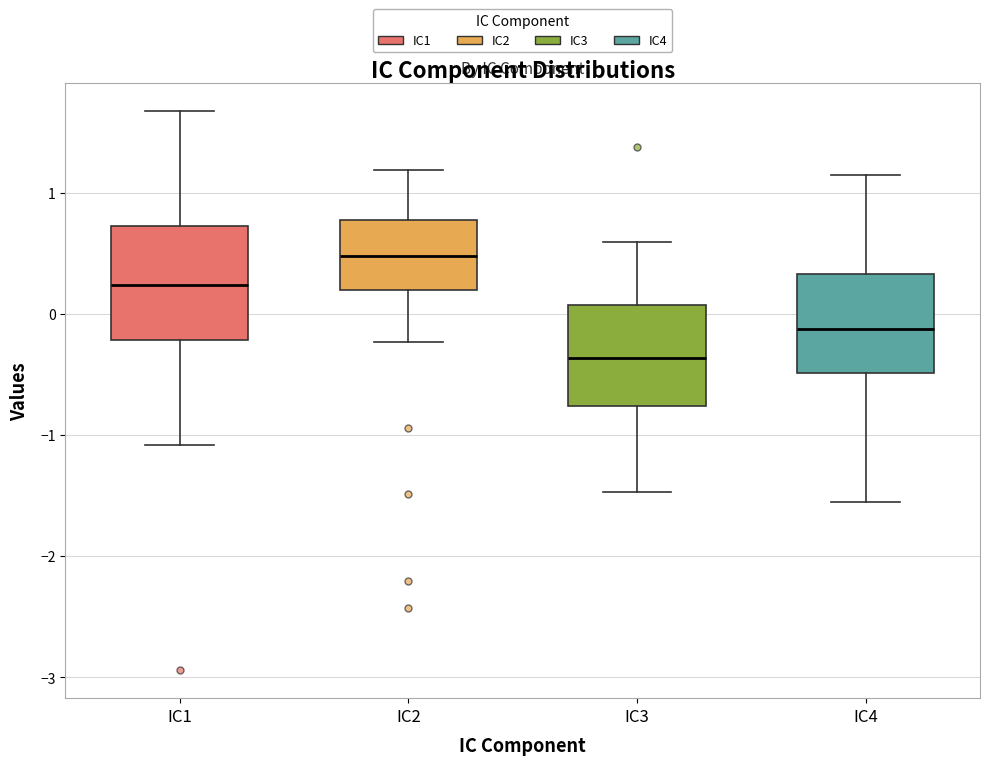

Reading left to right, read every box against the y-axis: the position of its median line, the range the box covers, and the ends of its whiskers. The values are not printed on the chart, so give them approximately, as read against the axis.

IC1: median 0.2, box -0.2 to 0.7, whiskers -1.1 to 1.7
IC2: median 0.5, box 0.2 to 0.8, whiskers -0.2 to 1.2
IC3: median -0.4, box -0.8 to 0.1, whiskers -1.5 to 0.6
IC4: median -0.1, box -0.5 to 0.3, whiskers -1.6 to 1.1